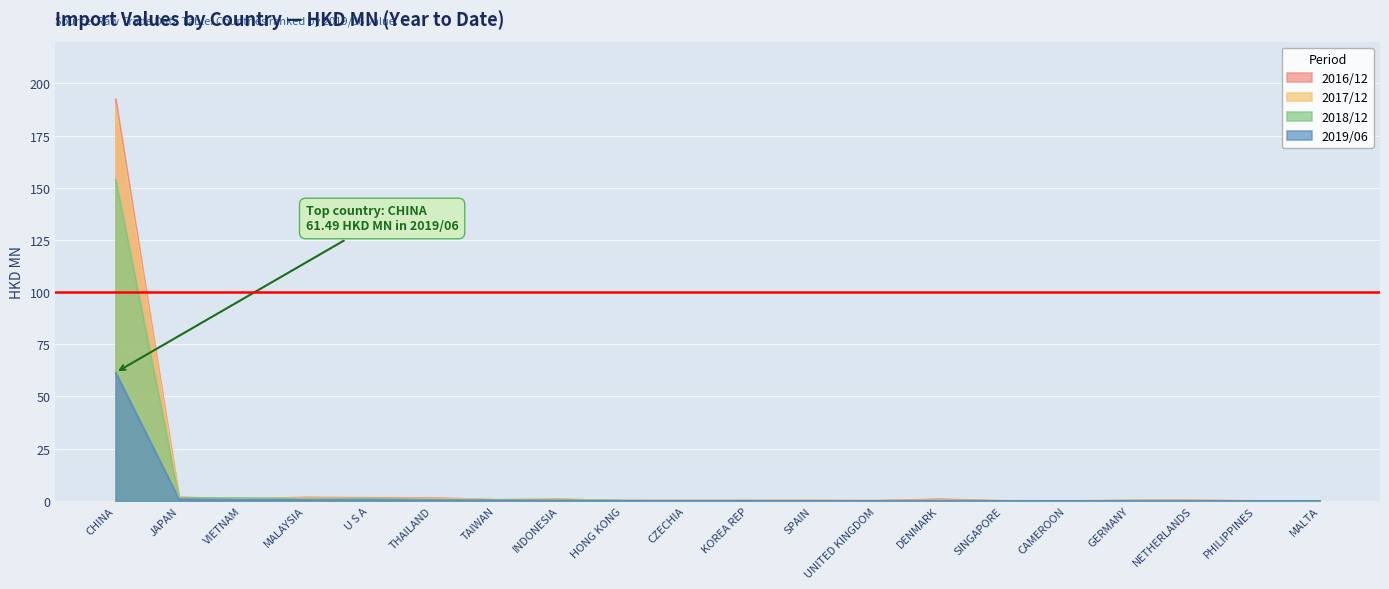

The value of 201612 at THAILAND is 1.5. True or false?

True